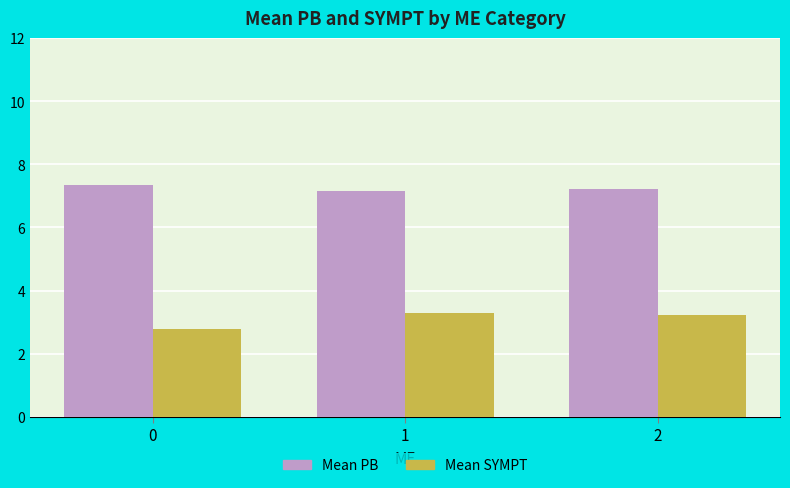

Reading left to right, list all the values displayed in this chart.

Mean PB: 7.3	7.1	7.2
Mean SYMPT: 2.8	3.3	3.2